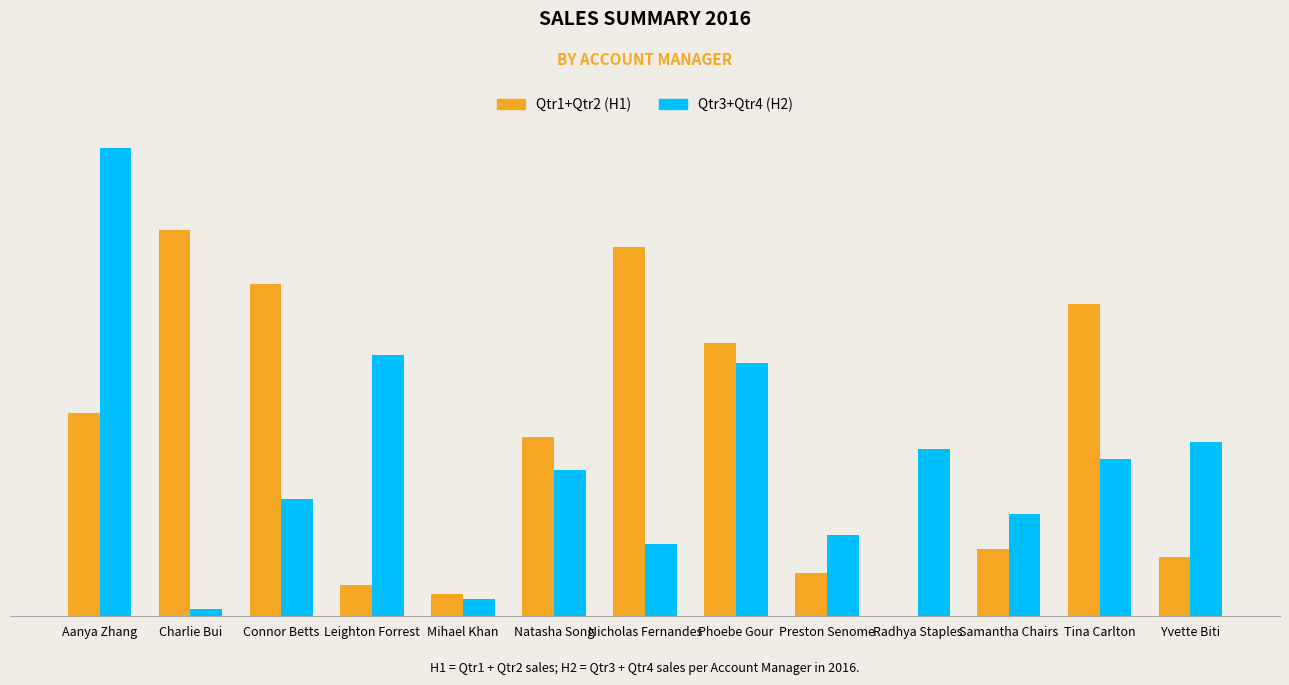

Rank the series by their maximum value, from highest to lowest.

Qtr3+Qtr4 (H2), Qtr1+Qtr2 (H1)